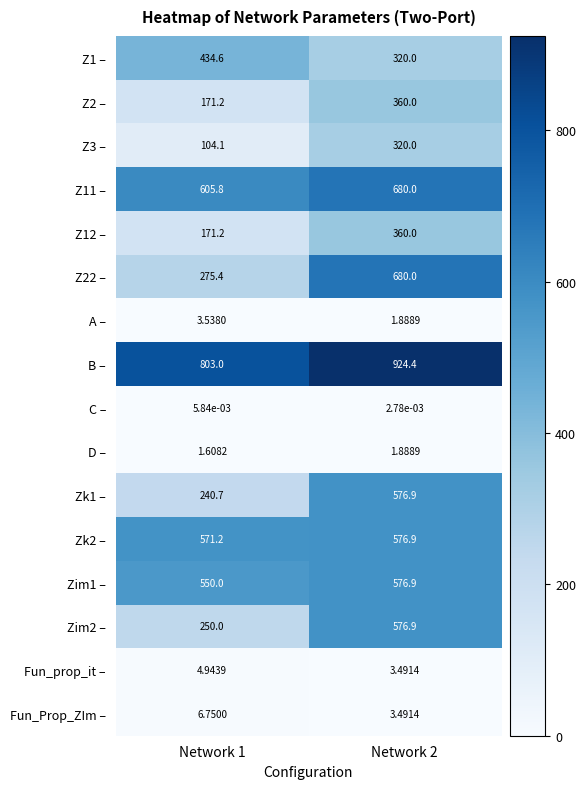

Is the value of Zk2 – at Network 1 greater than the value of D – at Network 1?

Yes